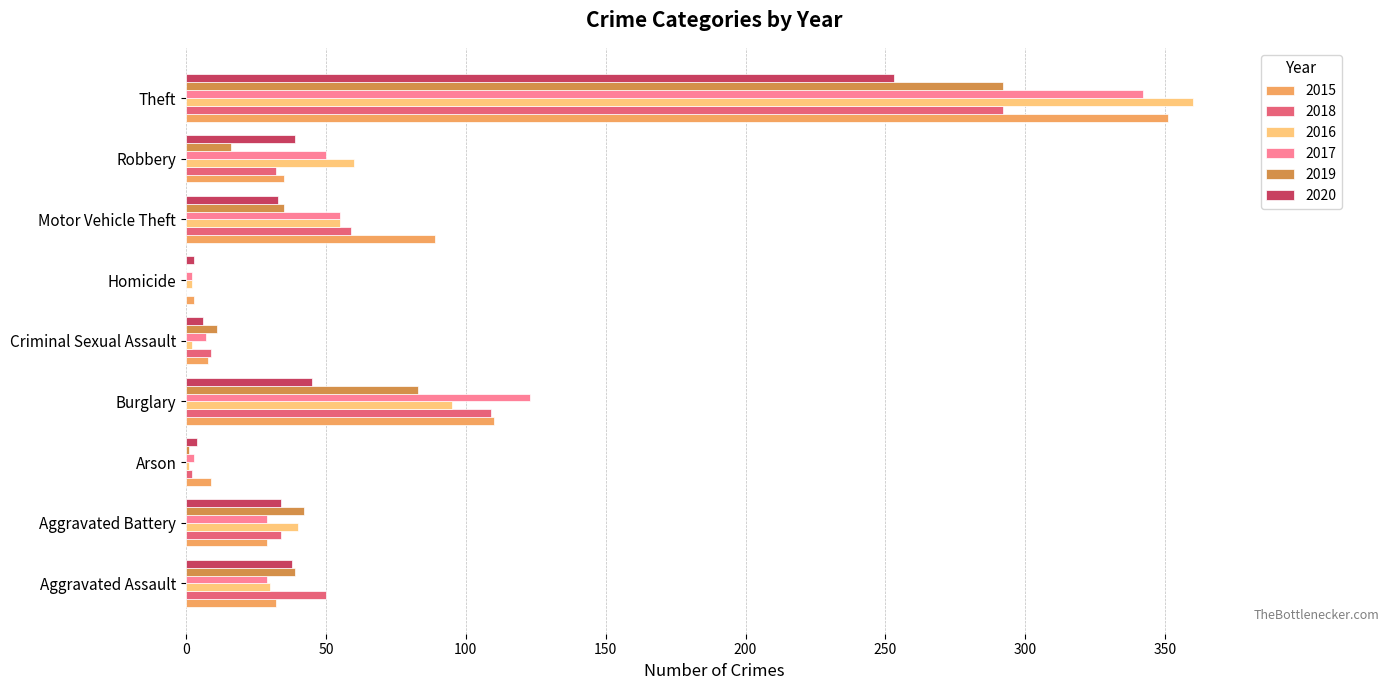

Is the value of 2016 at Theft greater than the value of 2017 at Arson?

Yes